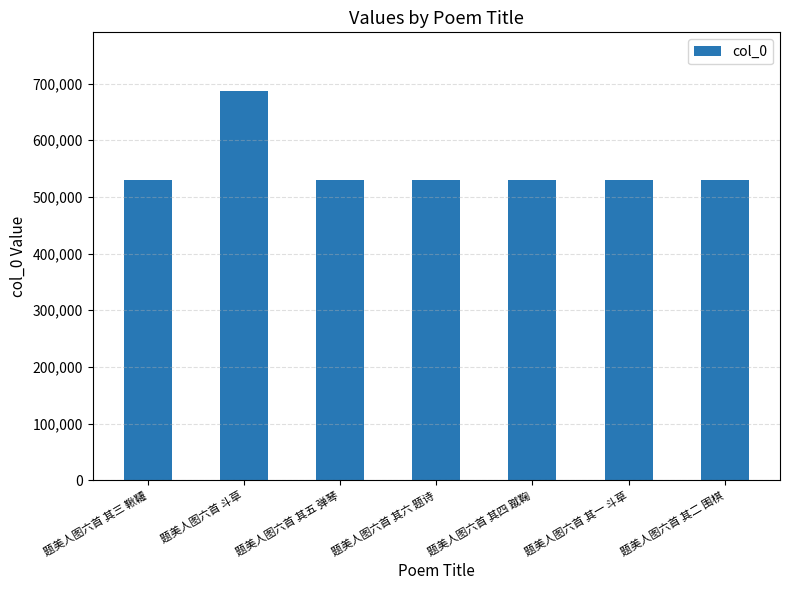

Count the number of data series in this chart.

1